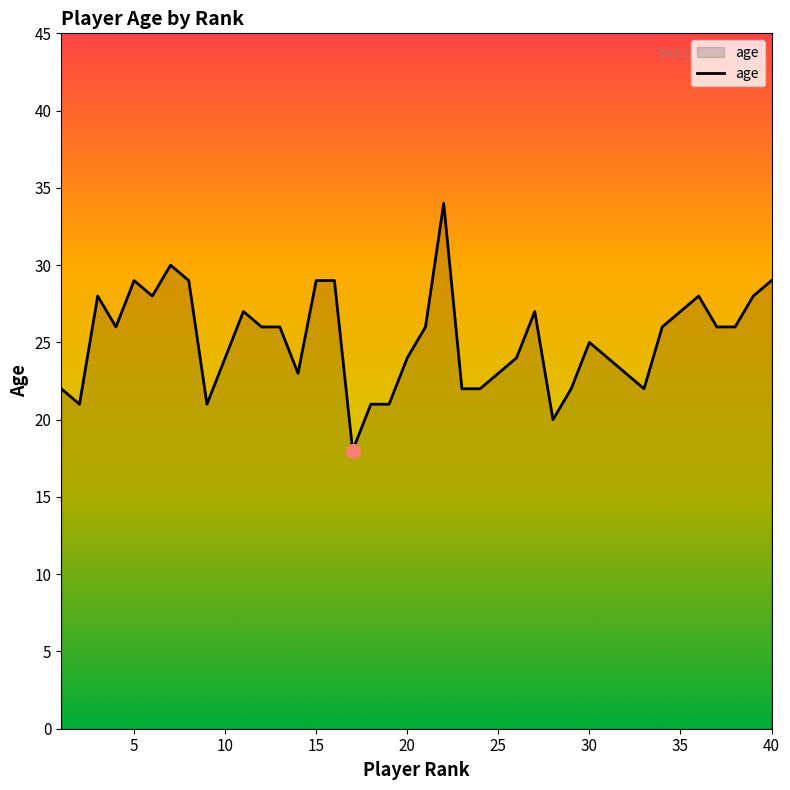

Reading left to right, extract all data points from this chart.

22	21	28	26	29	28	30	29	21	24	27	26	26	23	29	29	18	21	21	24	26	34	22	22	23	24	27	20	22	25	24	23	22	26	27	28	26	26	28	29